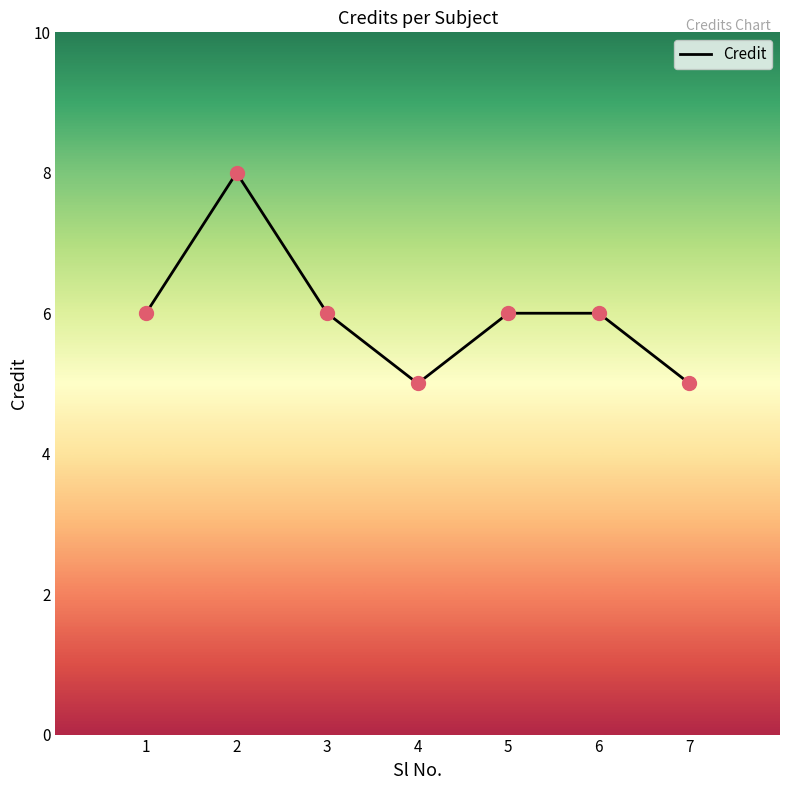

At which category does the data reach its first local valley?

4